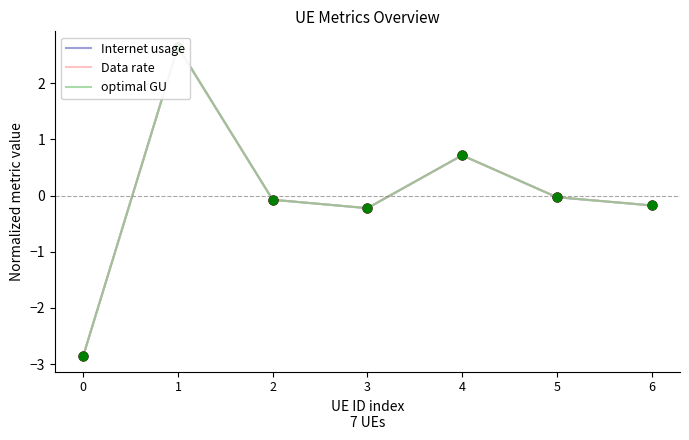

At which category is the sum across all series the highest?

1